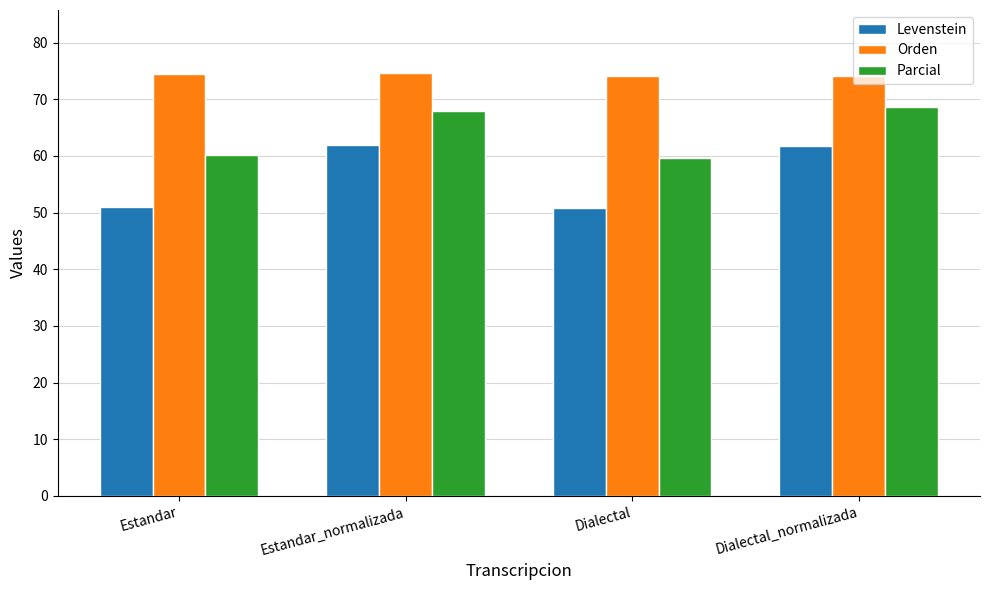

What is the label of the 2nd bar from the right?

Dialectal